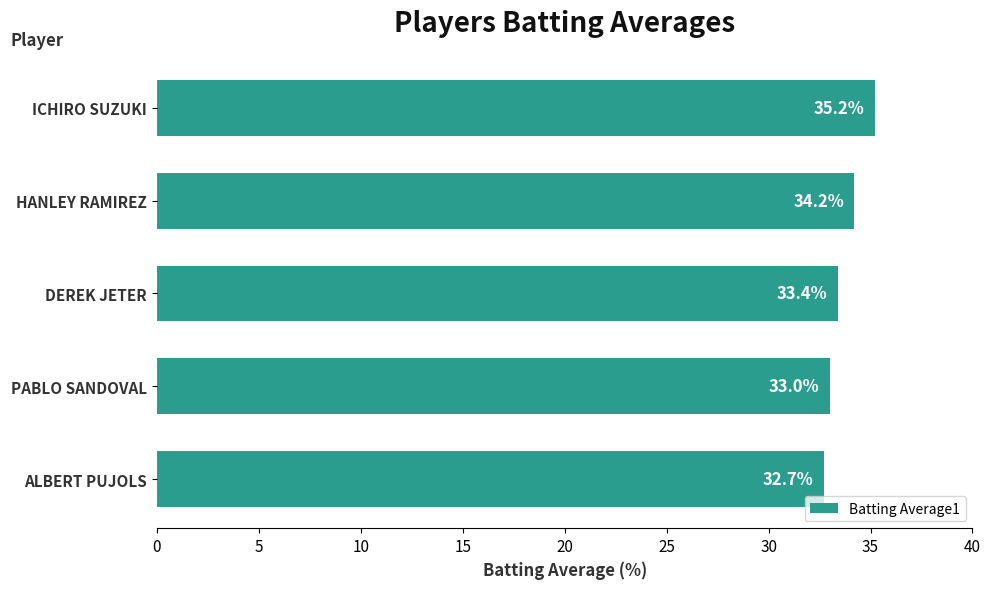

Reading top to bottom, extract all data points from this chart.

35.2	34.2	33.4	33.0	32.7